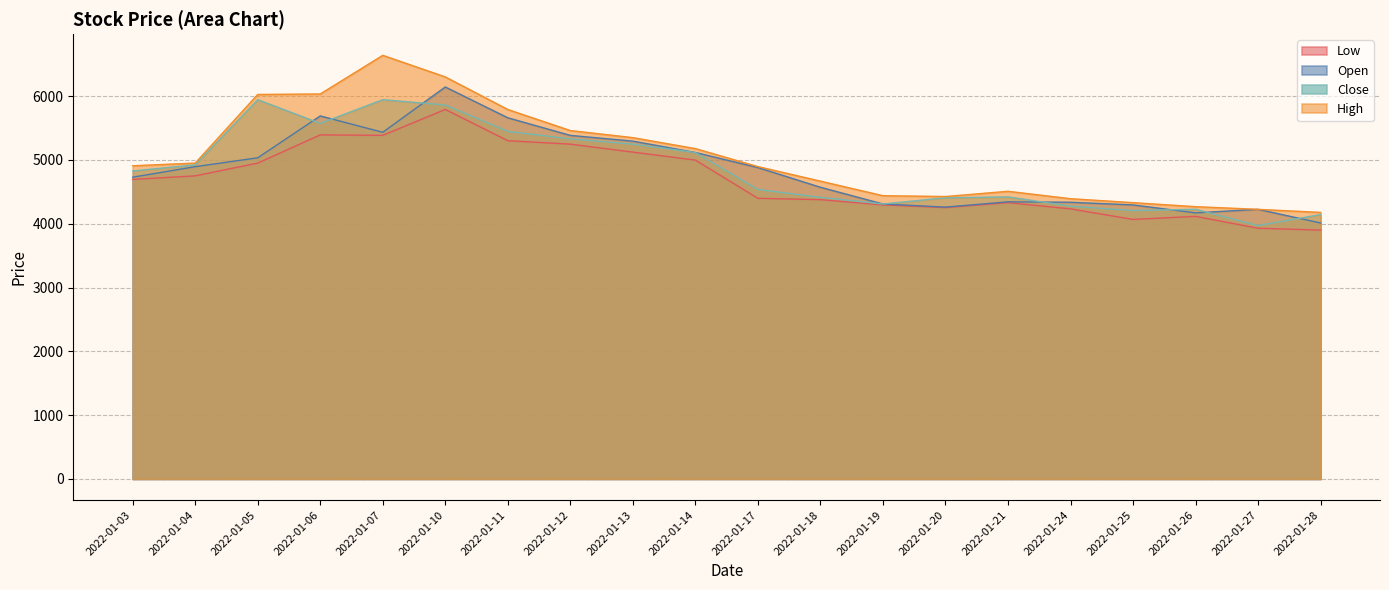

At which label is Close closest to 4957?

2022-01-04